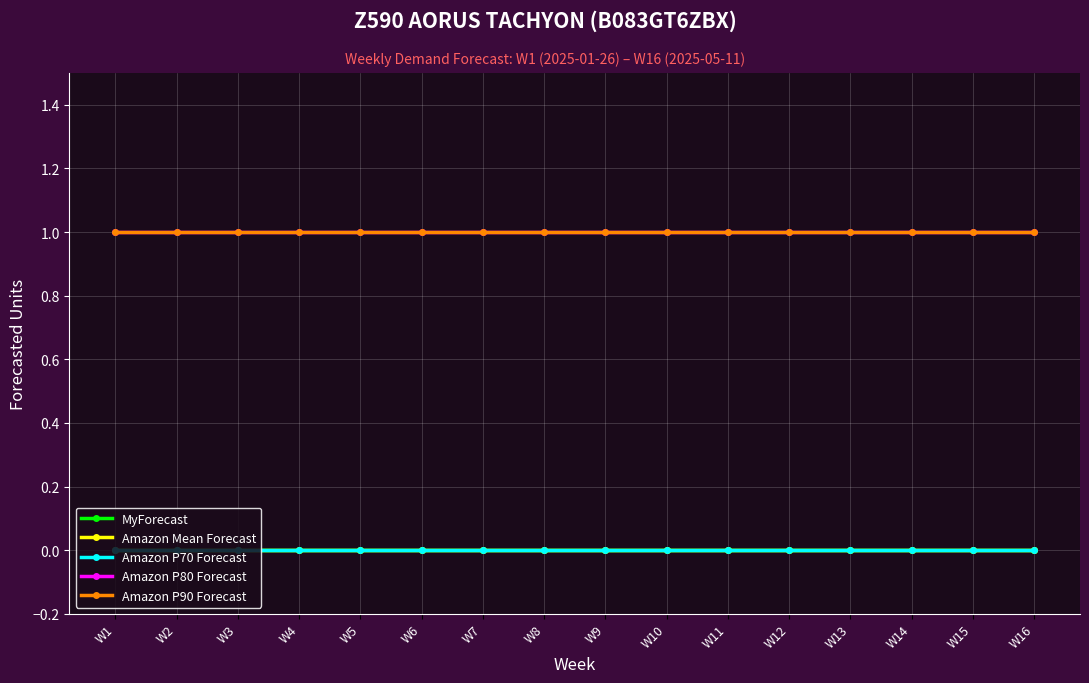

How many lines are shown in the chart?

5